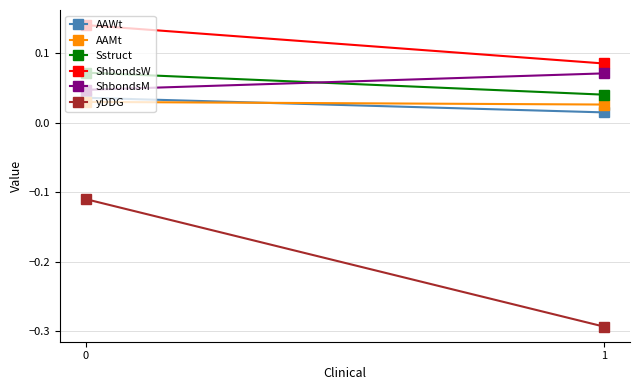

Reading left to right, extract all data points from this chart.

AAWt: 0.0	0.0
AAMt: 0.0	0.0
Sstruct: 0.1	0.0
ShbondsW: 0.1	0.1
ShbondsM: 0.0	0.1
yDDG: -0.1	-0.3